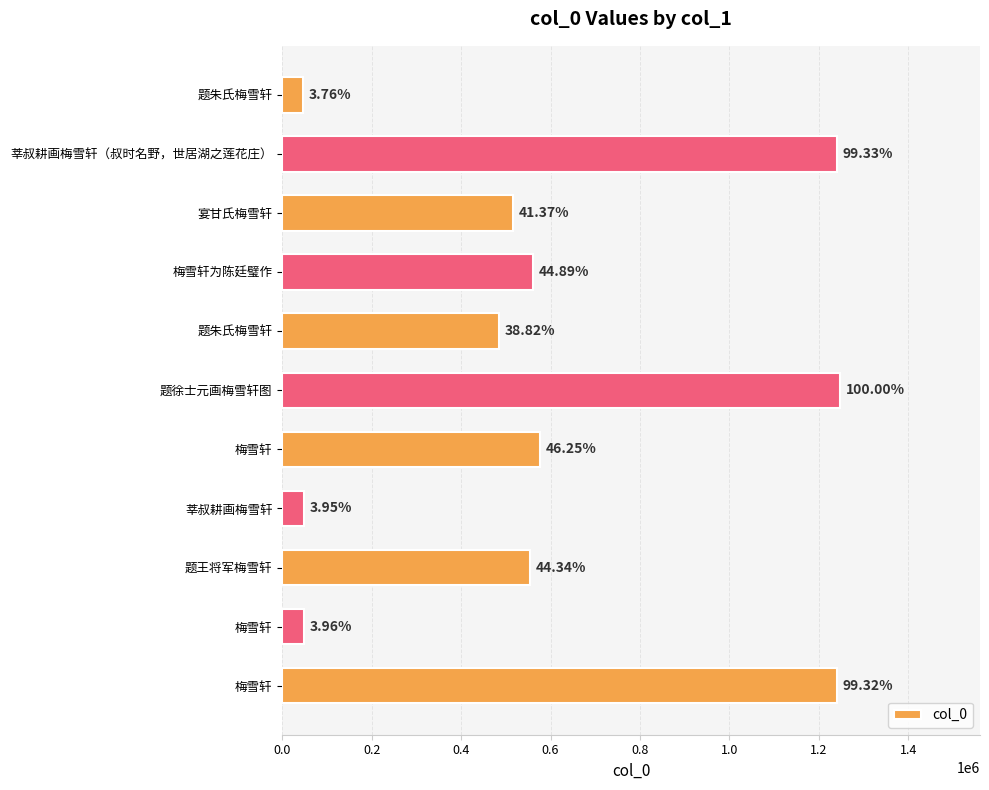

Are the bars horizontal?

Yes